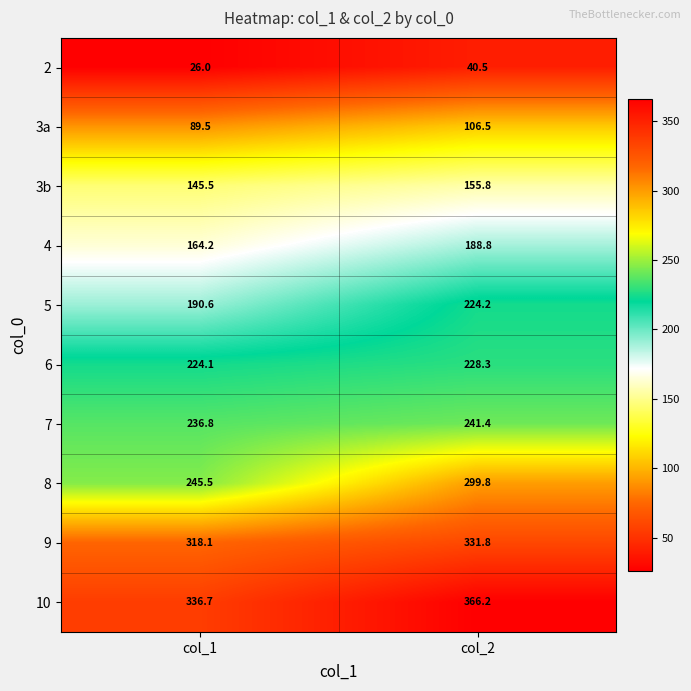

At which category does the chart reach its minimum across all series?

col_1